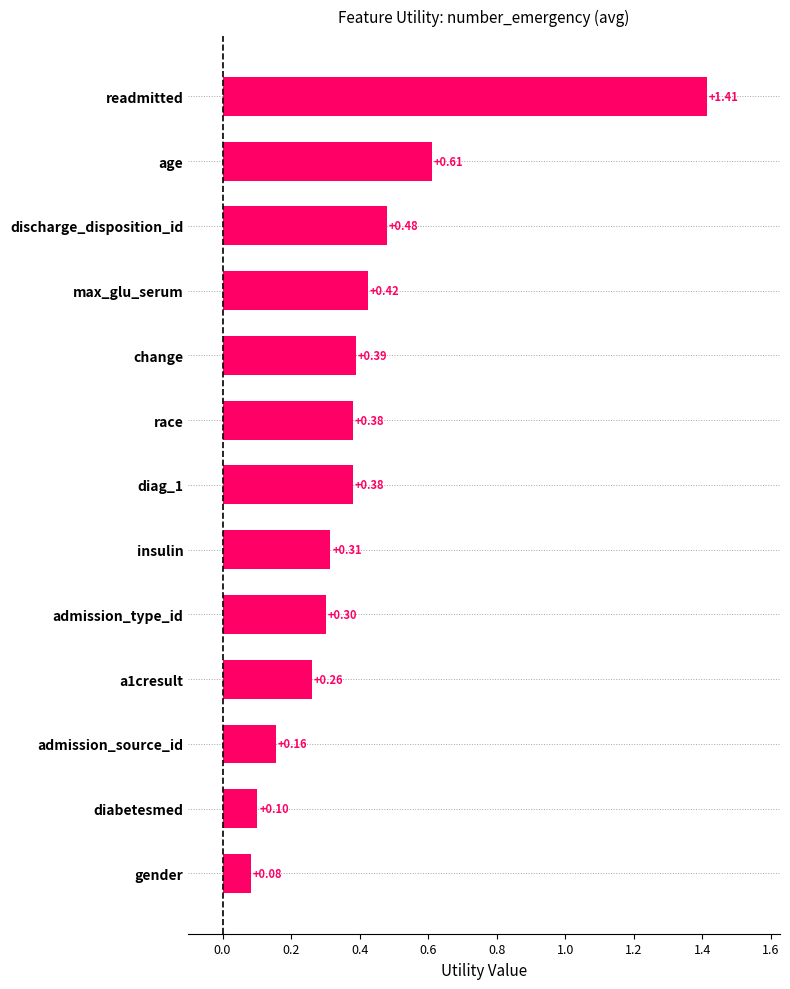

Which category has the highest value across all series?

readmitted